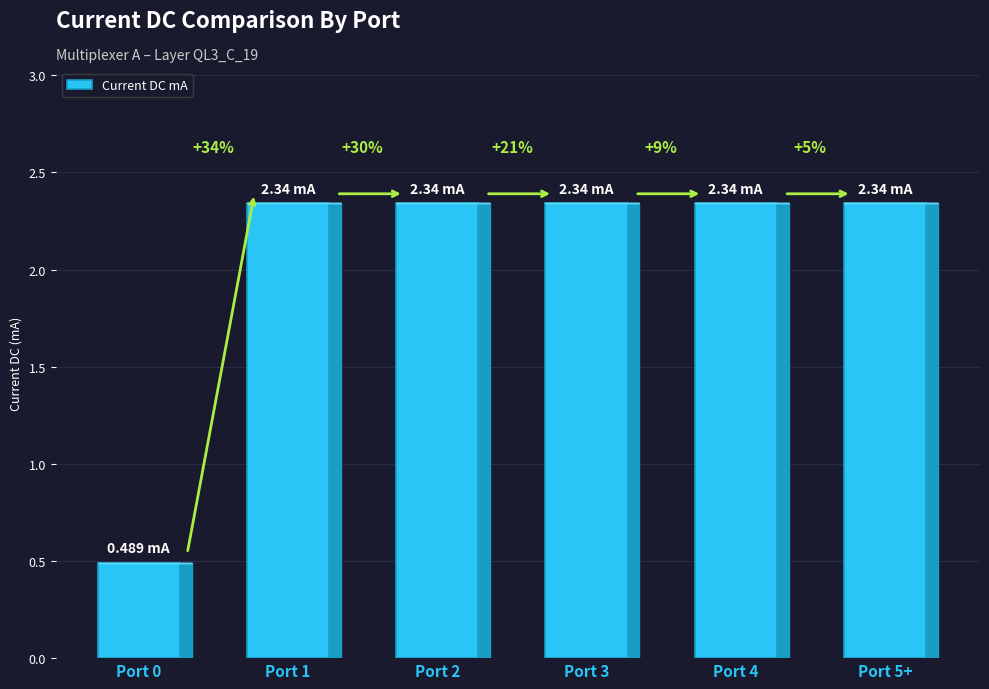

Are the bars horizontal?

No